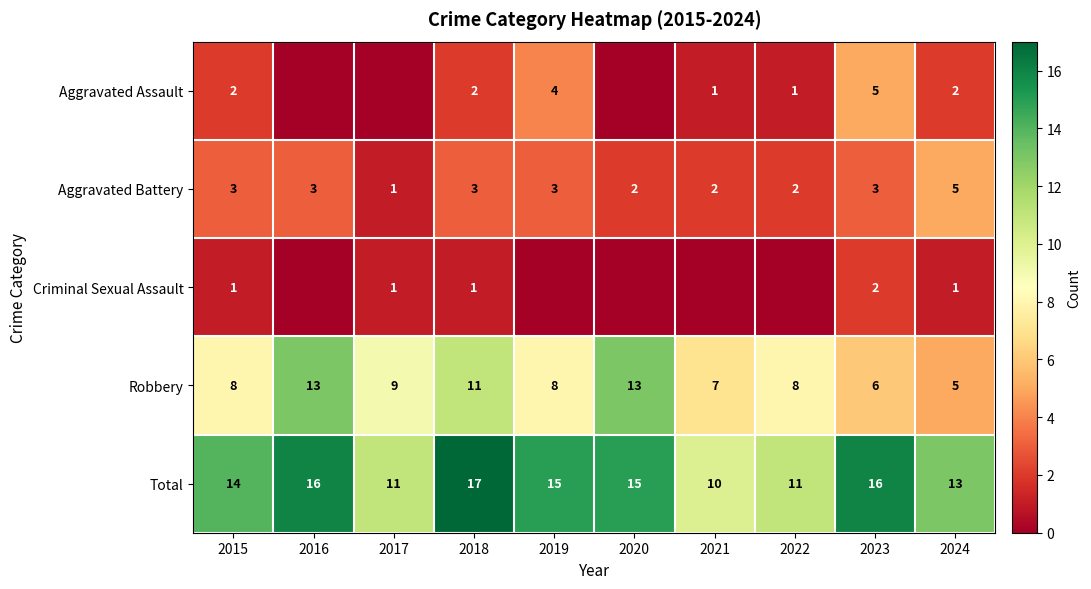

What is the difference between the maximum and second lowest values in the Total series?

6